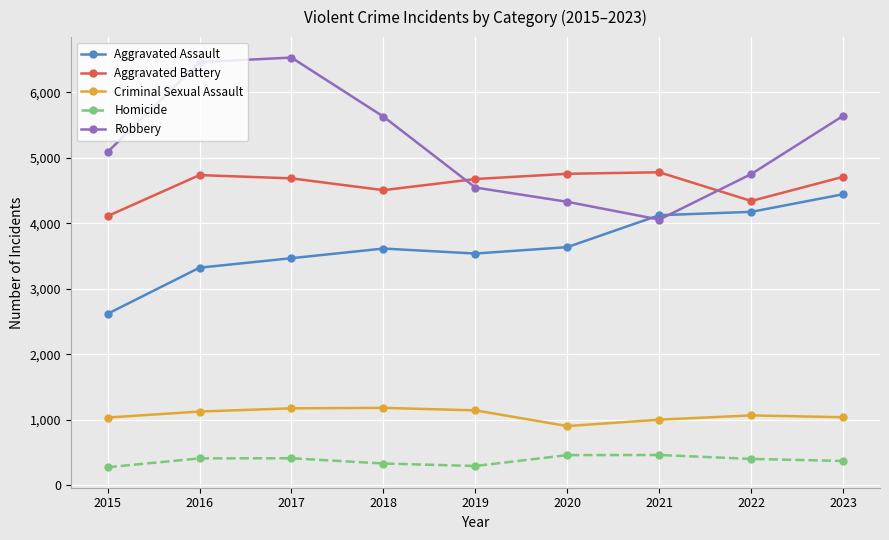

True or false: Criminal Sexual Assault has a value of 1041 at 2023.

True